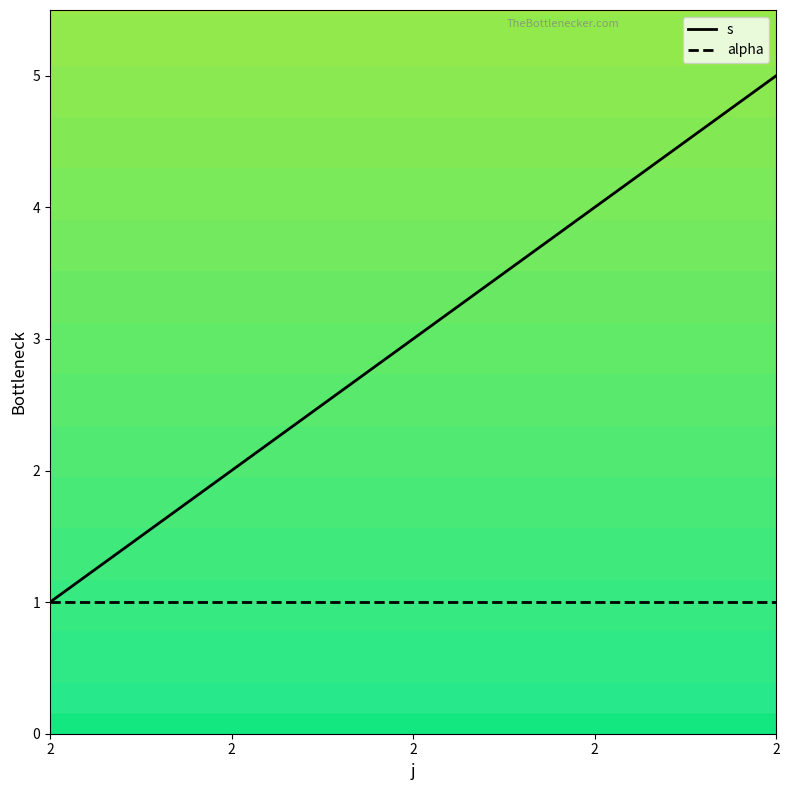

What are all the series names shown in the legend?

s, alpha